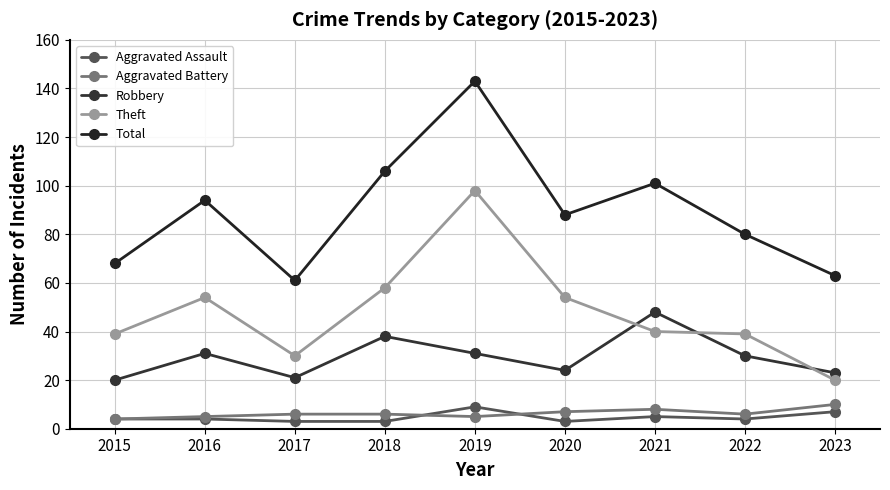

How many data points in Total are less than 88?

4